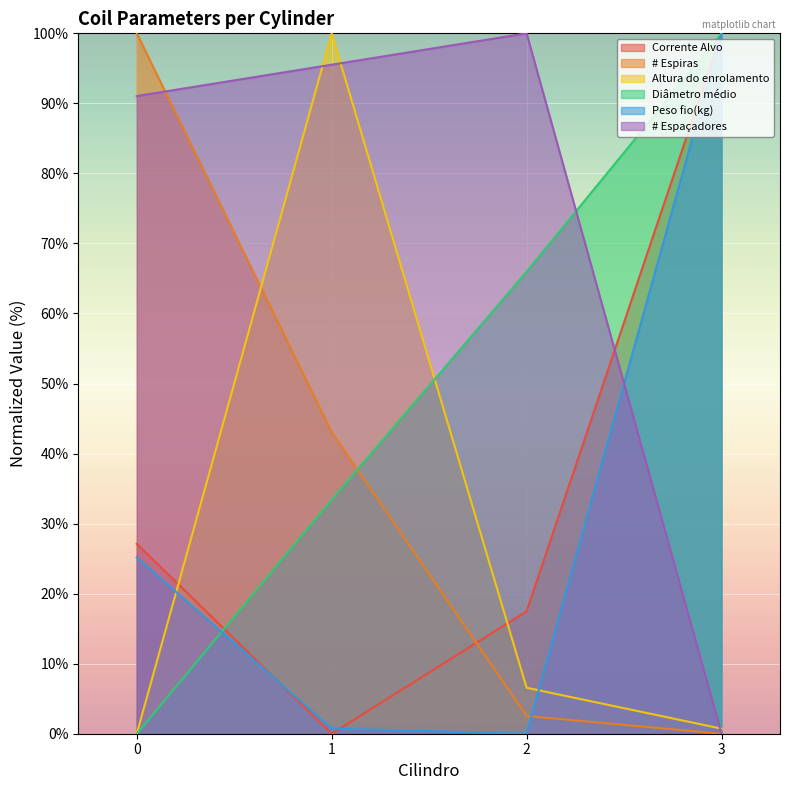

Is it true that Peso fio(kg) equals -30.8 at 2?

False